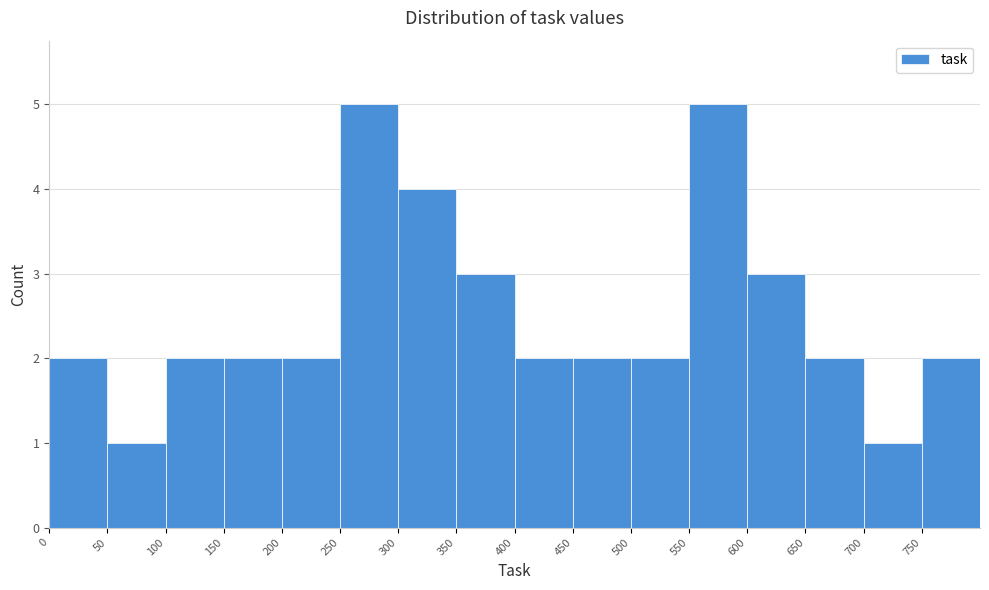

How tall is the bar that spans 150 to 200 on the x-axis? The values are not printed on the chart, so give them approximately, as read against the axis.

2